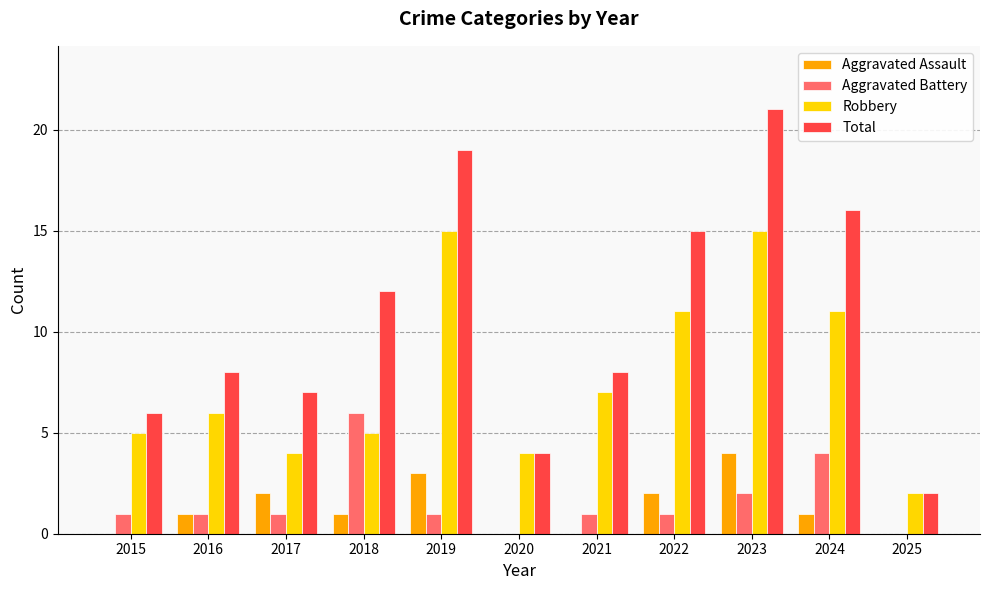

What is the spread (max minus min) of values at 2017?

6